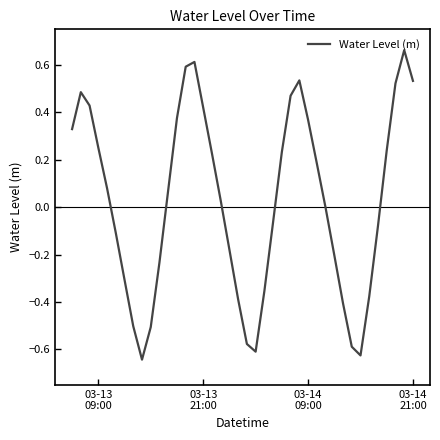

What is the difference between the maximum and minimum values?

1.3